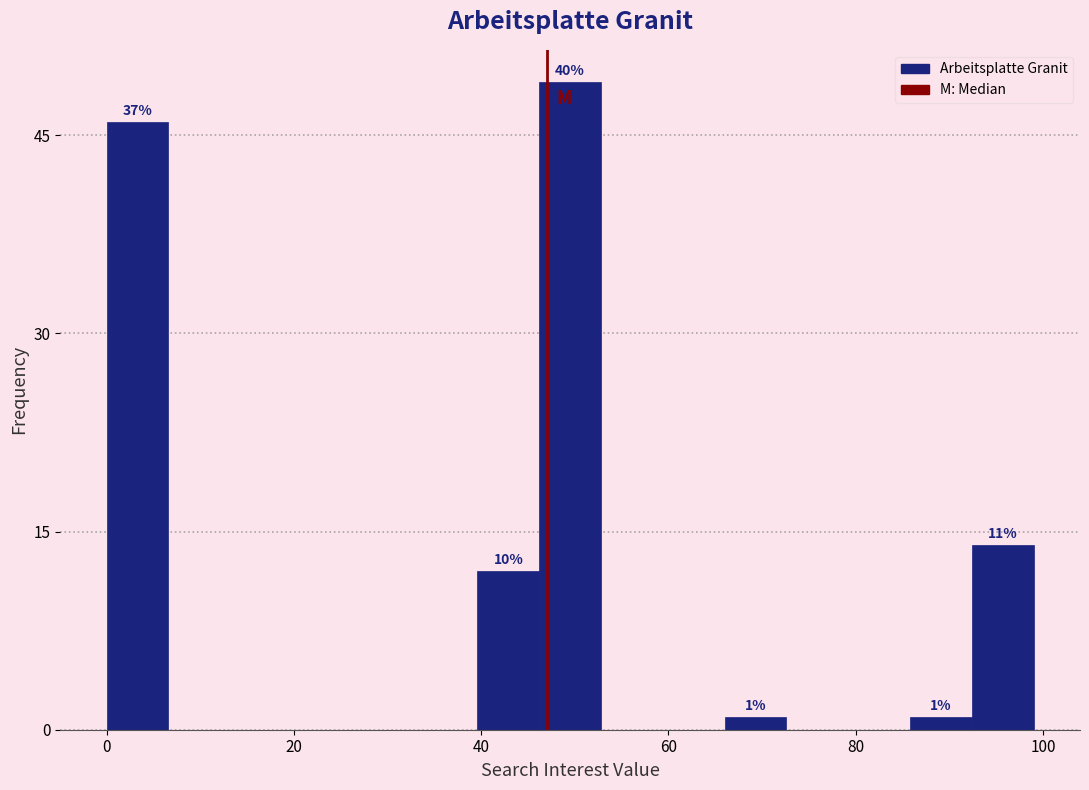

Around what value on the x-axis is the tallest bar? Give the approximate position of its centre, as read against the axis.

50